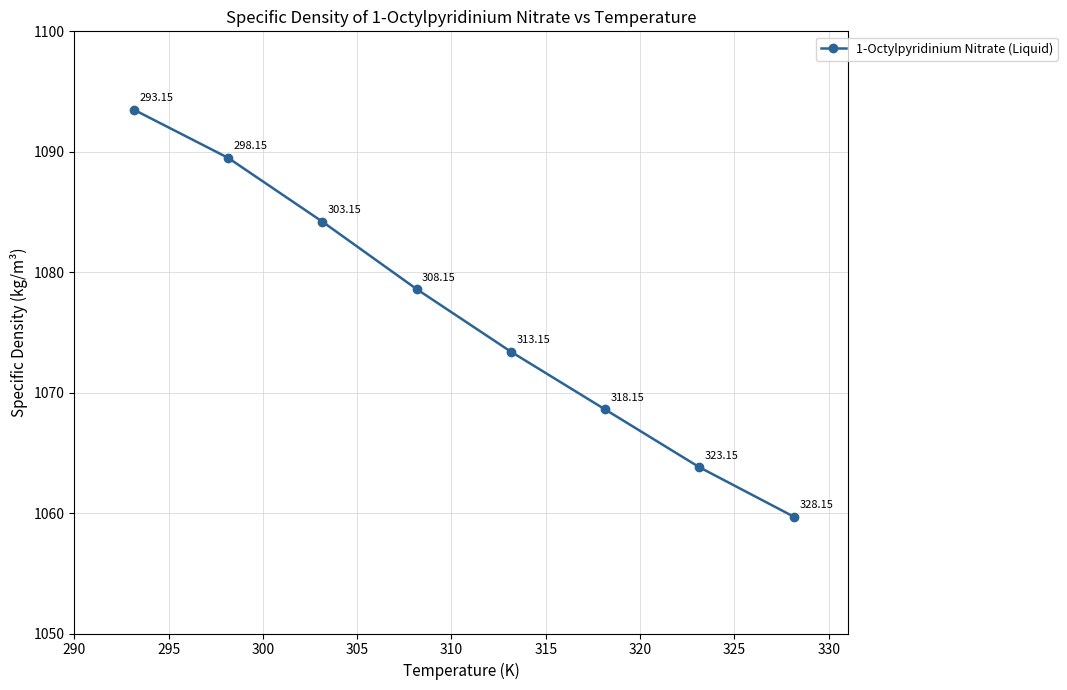

True or false: there are more than 0 points higher than both neighbors.

False